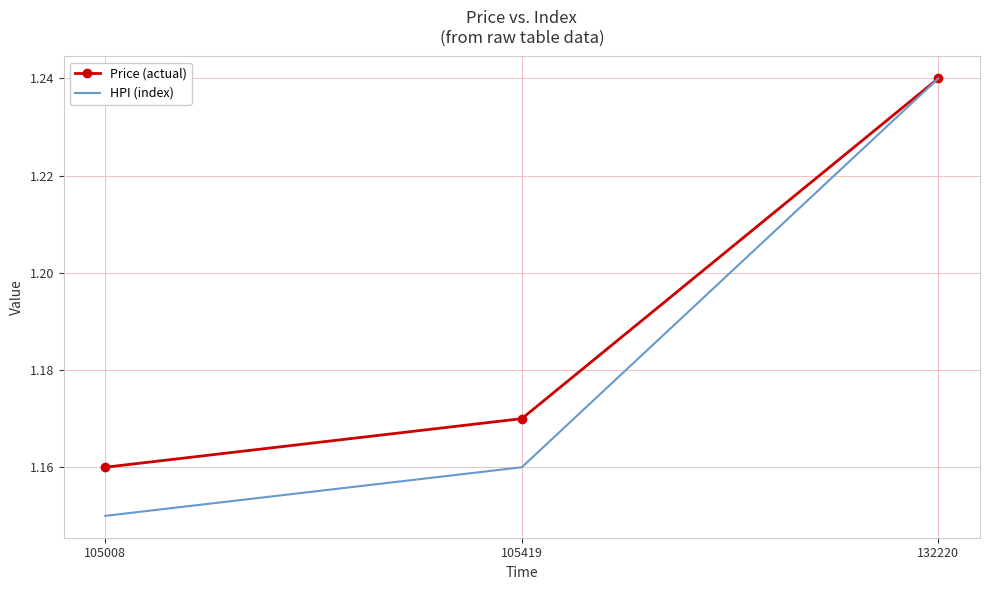

How many HPI (index) values are between 1 and 2?

3